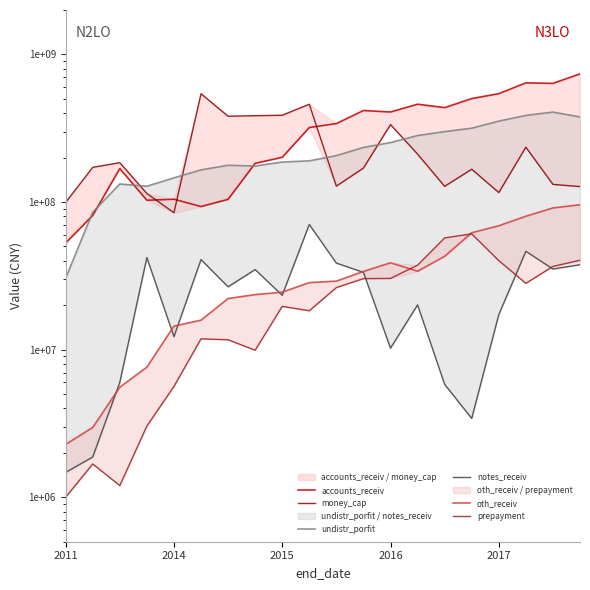

What is the lowest value of the money_cap series?

84666020.8